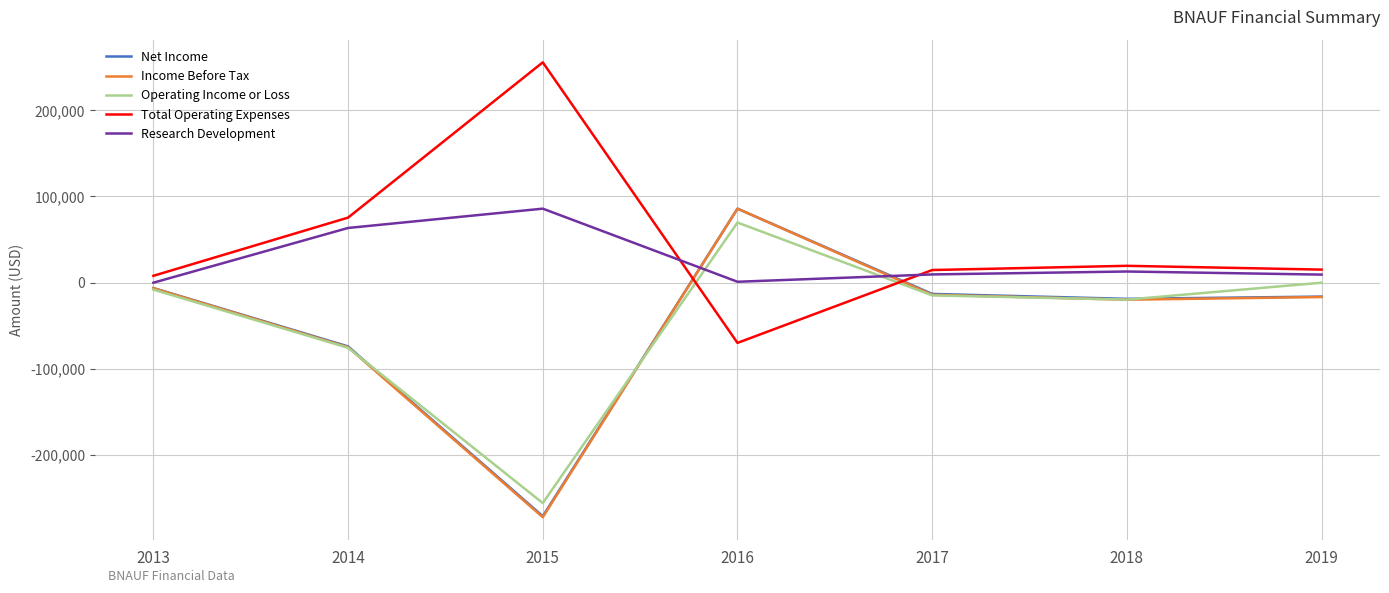

True or false: Total Operating Expenses and Net Income cross at least once.

True